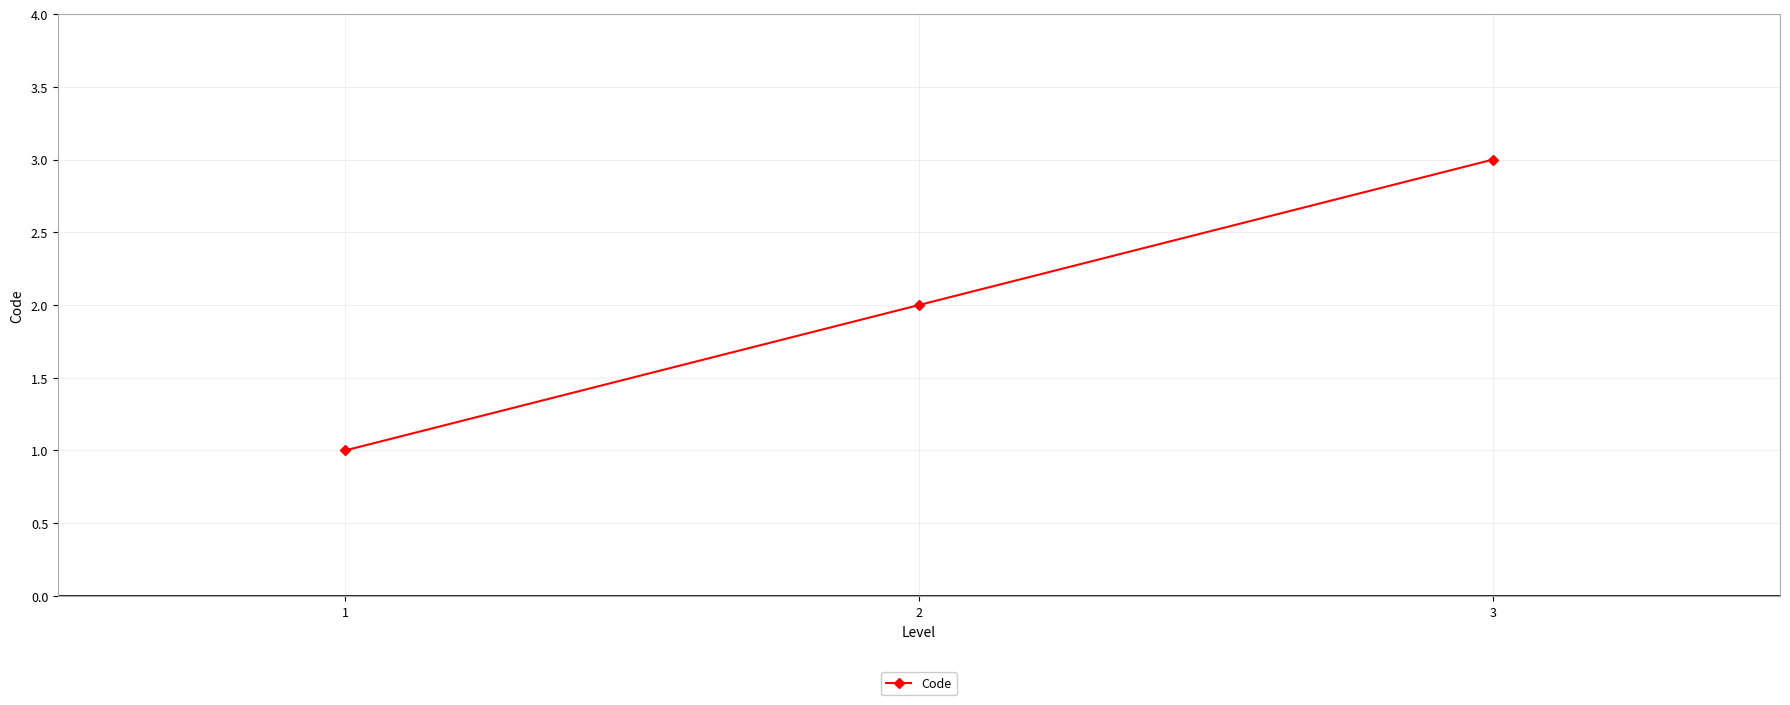

What is the sum of all values?

6